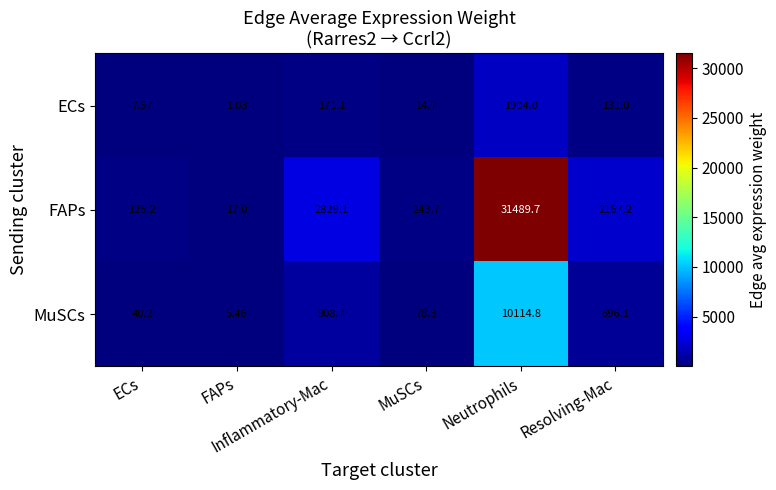

Reading left to right, transcribe all the data shown in this chart.

ECs: ECs=7.6	FAPs=1.0	Inflammatory-Mac=171.1	MuSCs=14.7	Neutrophils=1904.0	Resolving-Mac=131.0
FAPs: ECs=125.2	FAPs=17.0	Inflammatory-Mac=2829.1	MuSCs=243.7	Neutrophils=31489.7	Resolving-Mac=2167.2
MuSCs: ECs=40.2	FAPs=5.5	Inflammatory-Mac=908.7	MuSCs=78.3	Neutrophils=10114.8	Resolving-Mac=696.1